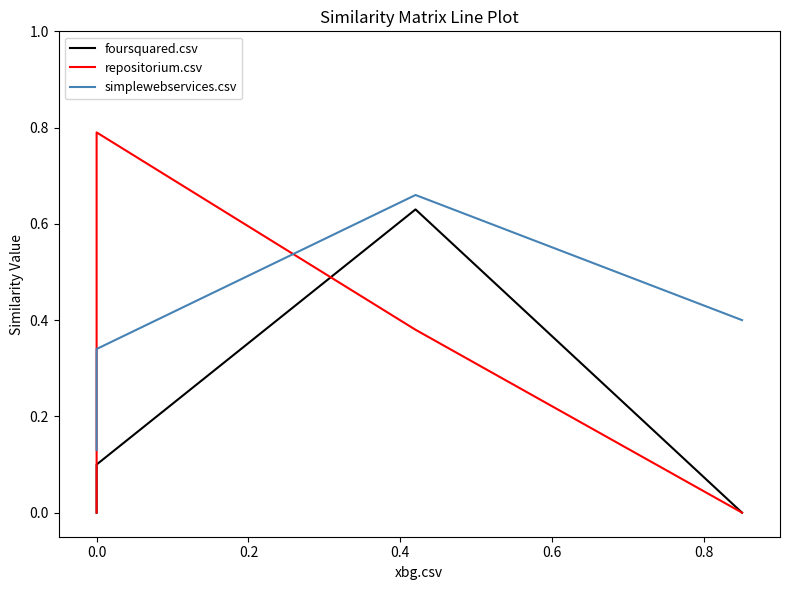

What is the difference between the simplewebservices.csv values at 0.0 and 0.2?

0.3